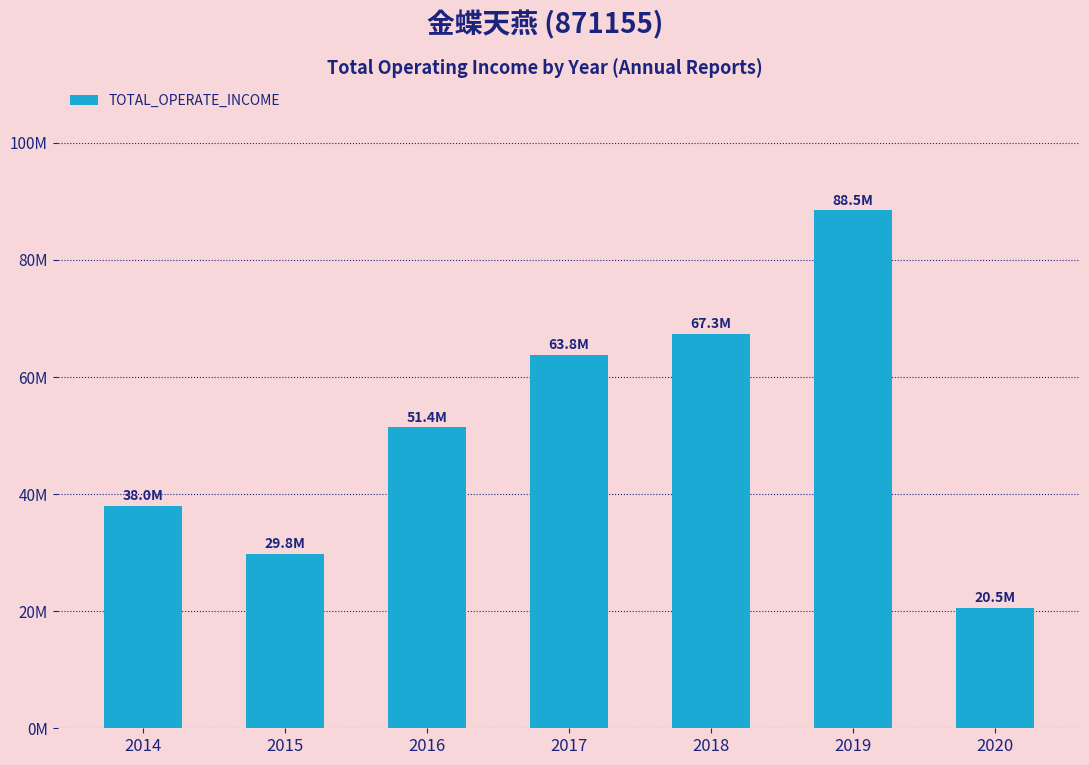

At which category does the chart reach its minimum across all series?

2020